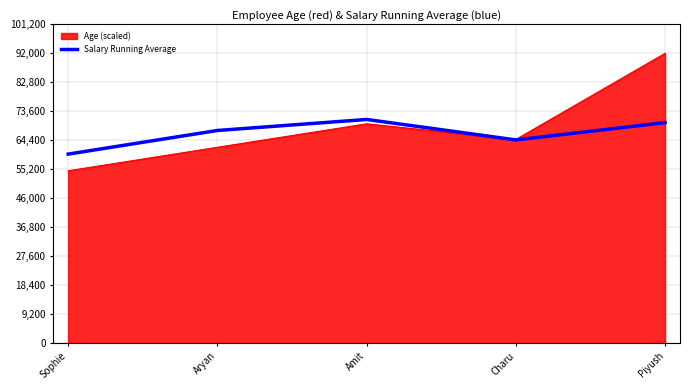

Which series has the widest spread of values?

Age (scaled)